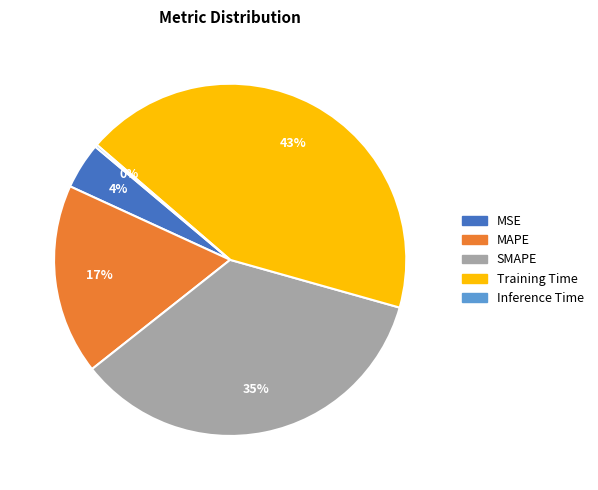

Which slice is the largest?

Training Time